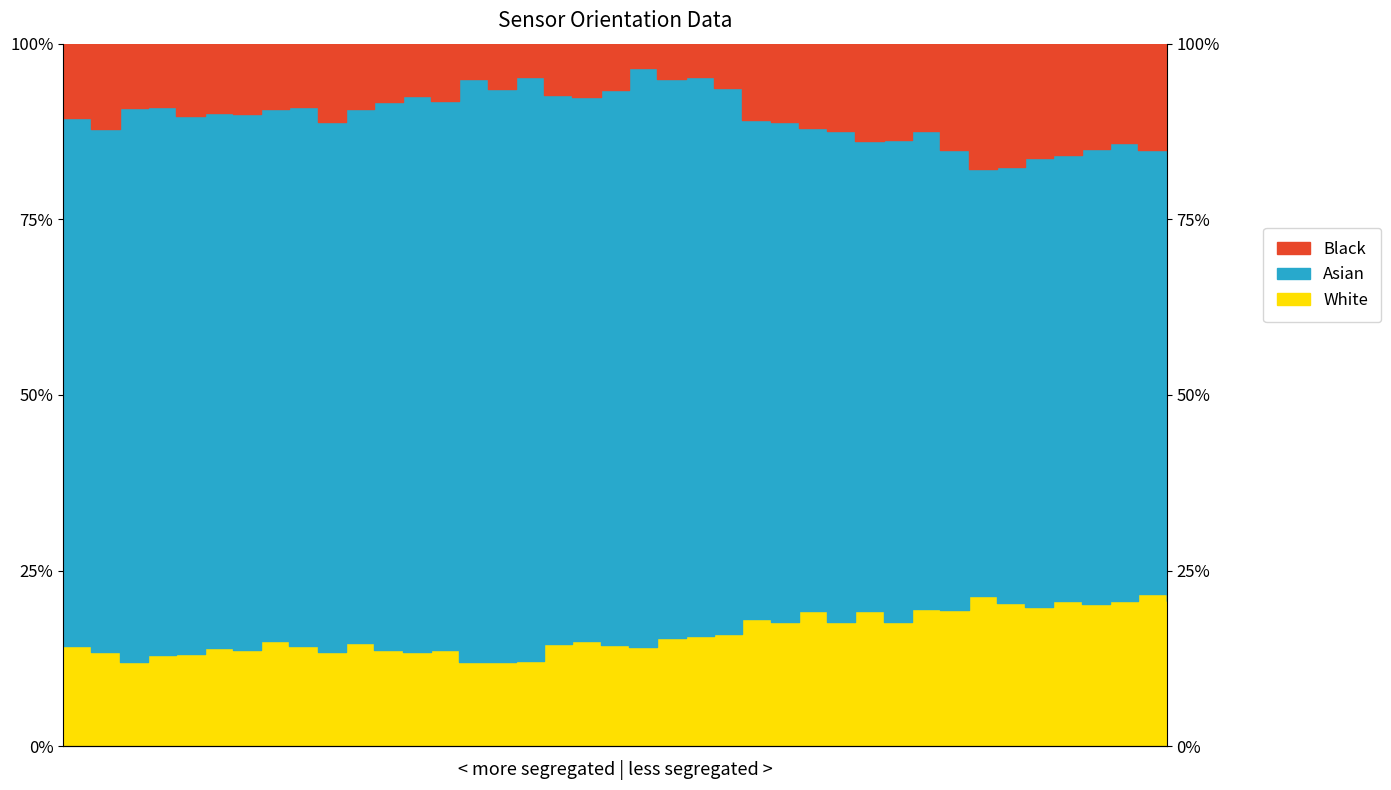

What is the highest value of the Unnamed: 3 series?

21.7